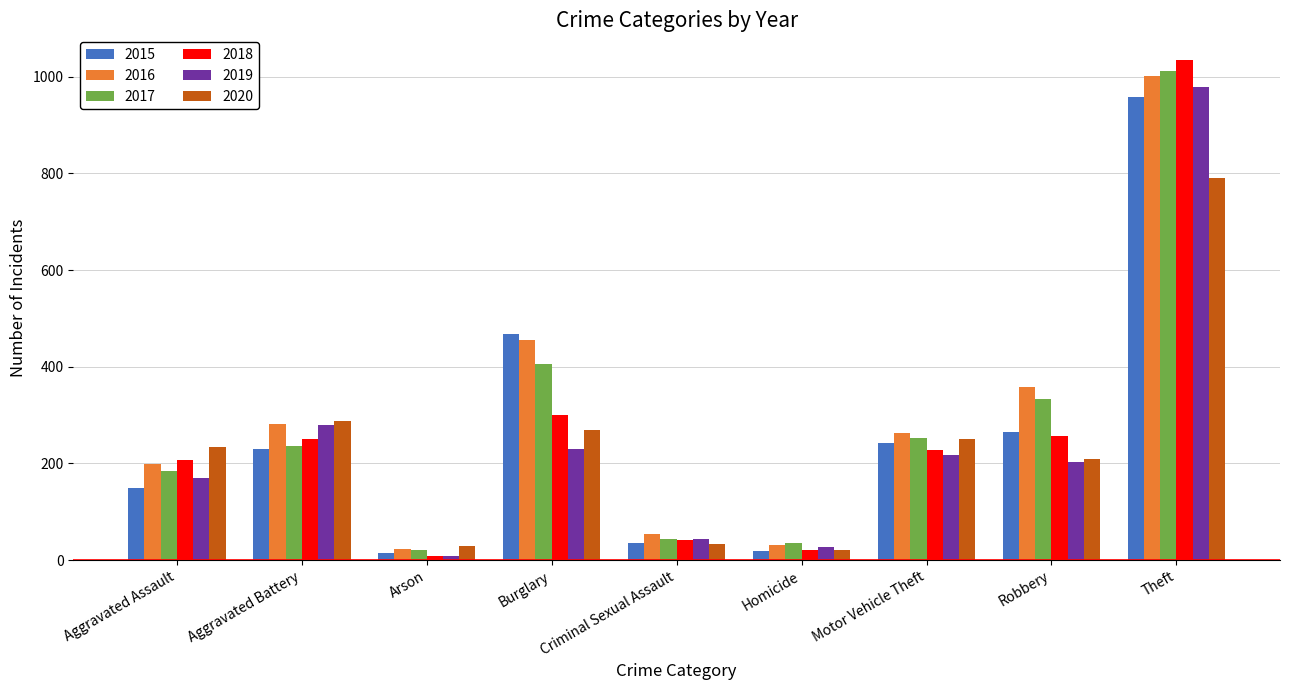

What are all the series names shown in the legend?

2015, 2016, 2017, 2018, 2019, 2020